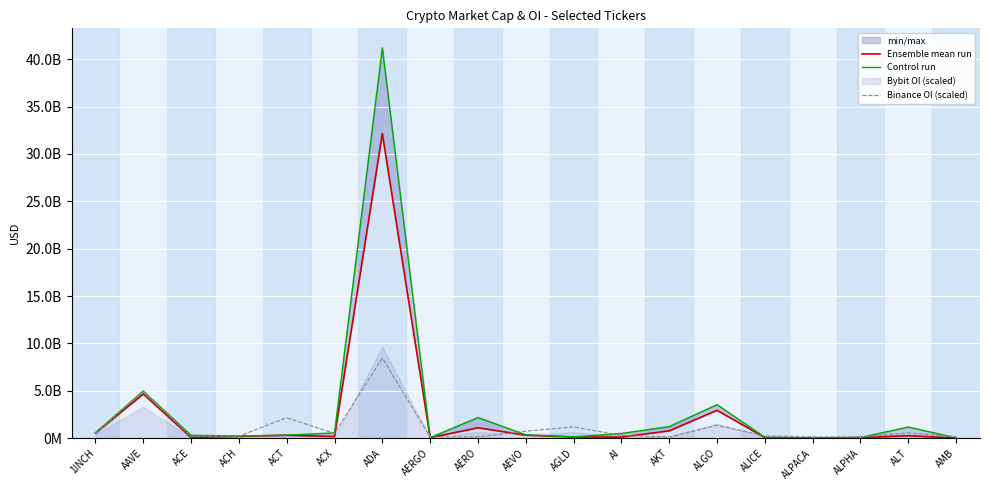

Does the chart display data point markers on the line(s)?

No